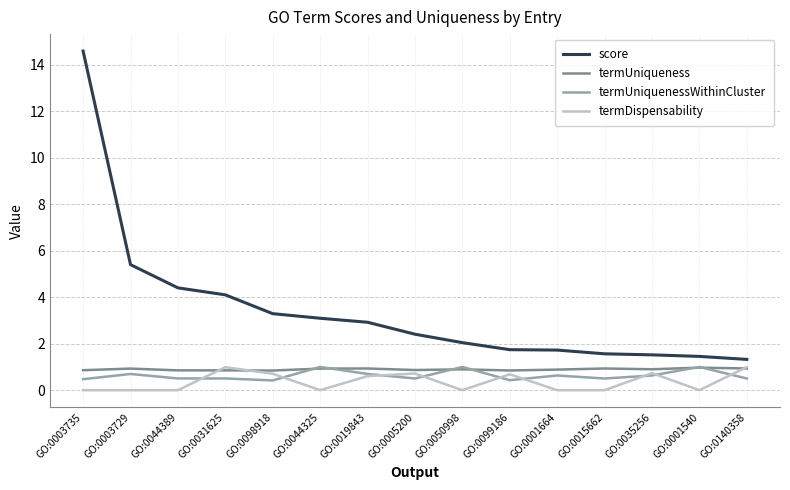

What is the sum of all termUniqueness values?

13.4